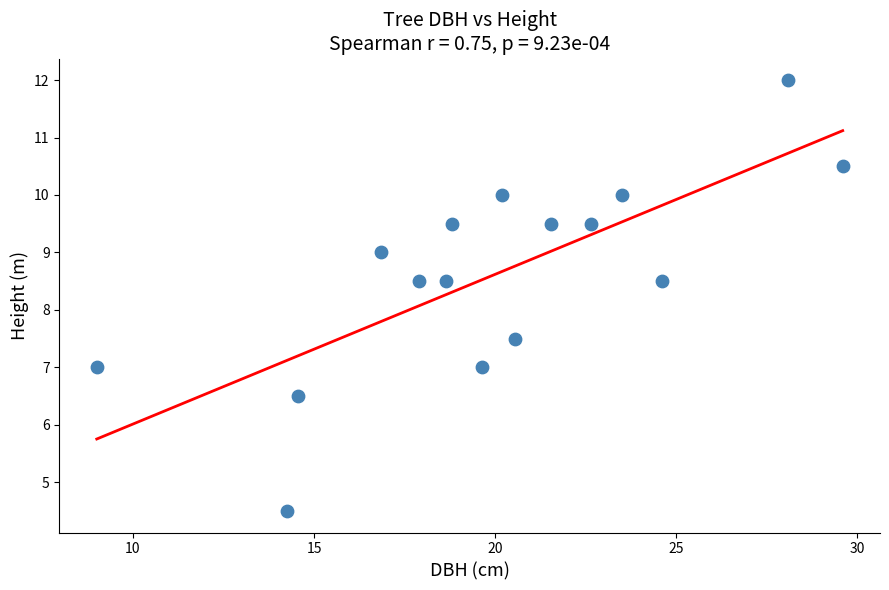

What is the range of Y values (max minus min)?

7.5